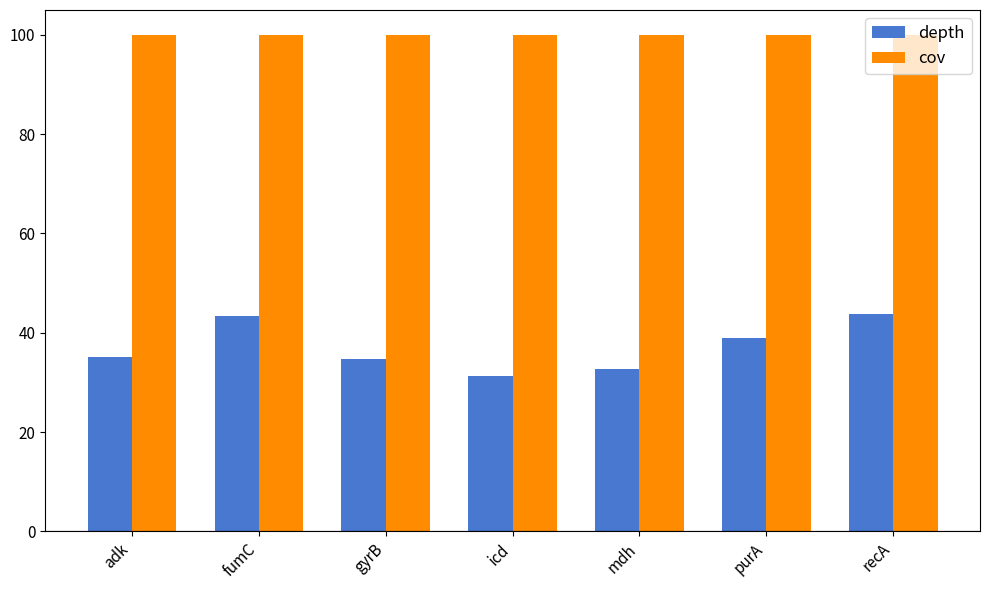

What is the spread (max minus min) of values at mdh?

67.3